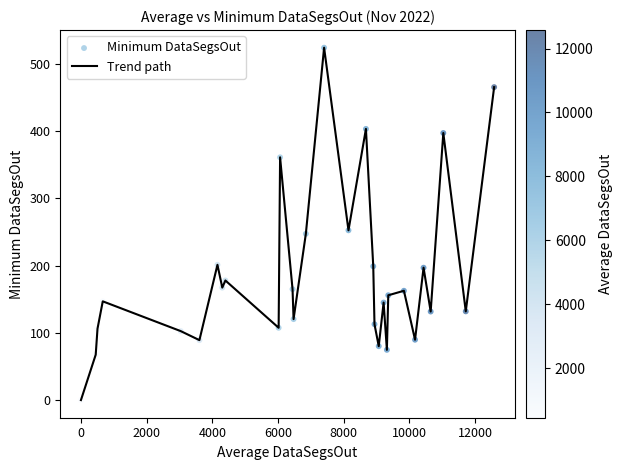

What is the difference between the maximum and minimum values?

524.1